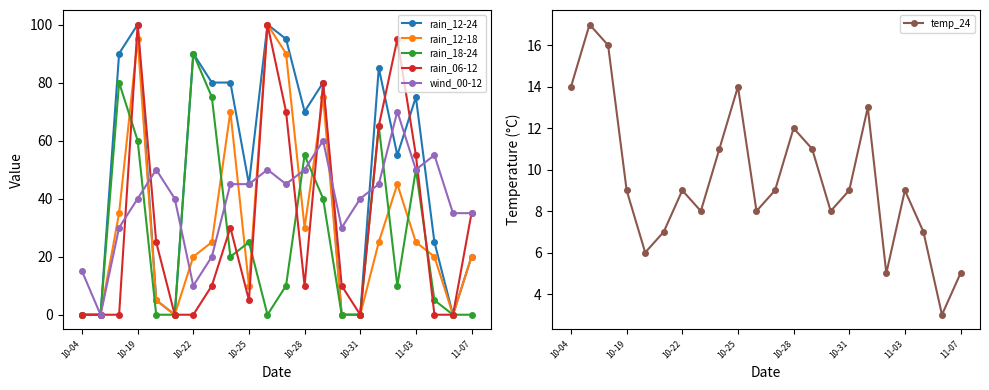

Reading left to right, transcribe all the data shown in this chart.

rain_12-24: 0	0	90	100	5	0	90	80	80	45	100	95	70	80	0	0	85	55	75	25	0	20
rain_12-18: 0	0	35	95	5	0	20	25	70	10	100	90	30	75	0	0	25	45	25	20	0	20
rain_18-24: 0	0	80	60	0	0	90	75	20	25	0	10	55	40	0	0	65	10	50	5	0	0
rain_06-12: 0	0	0	100	25	0	0	10	30	5	100	70	10	80	10	0	65	95	55	0	0	35
wind_00-12: 15	0	30	40	50	40	10	20	45	45	50	45	50	60	30	40	45	70	50	55	35	35
temp_24: 14	17	16	9	6	7	9	8	11	14	8	9	12	11	8	9	13	5	9	7	3	5